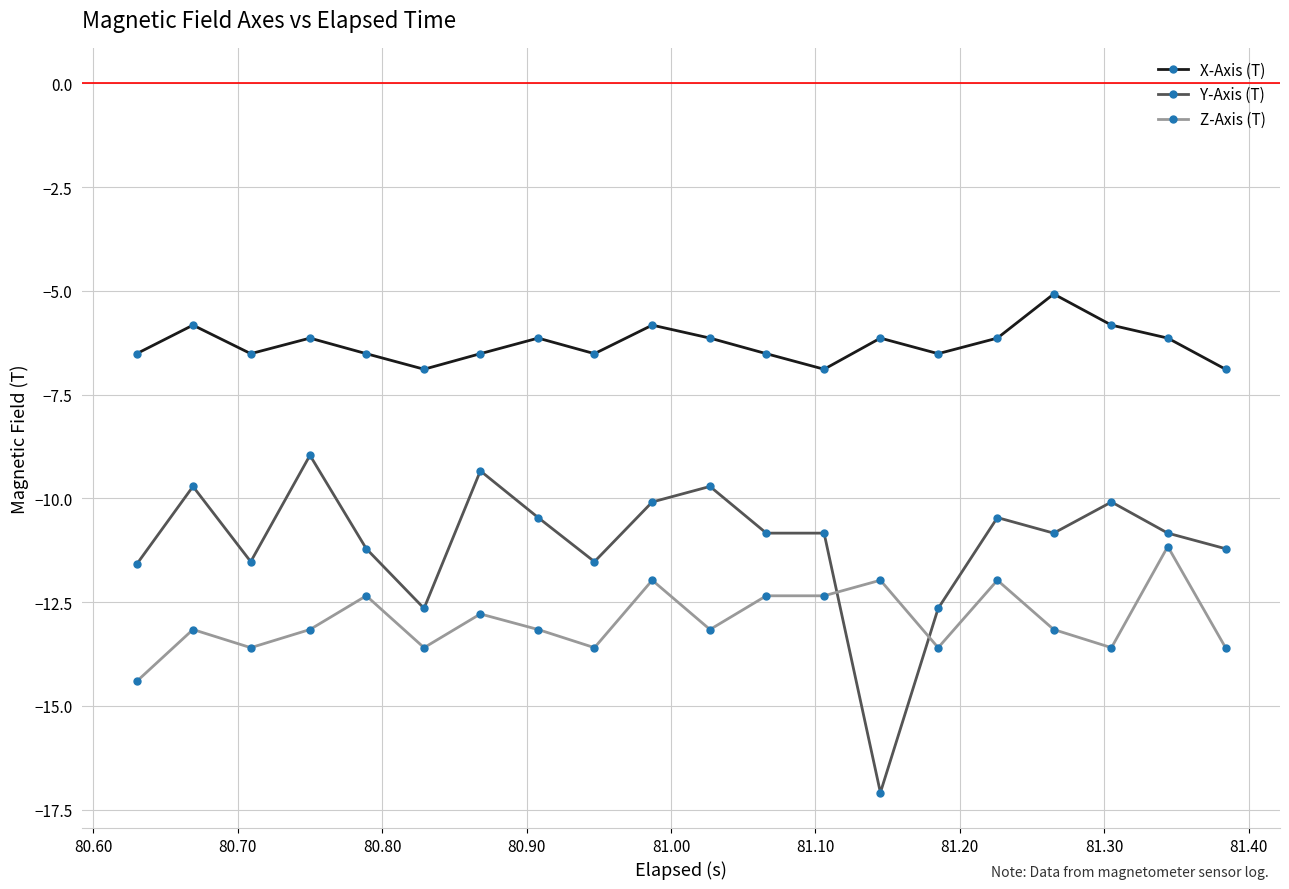

True or false: X-Axis (T) has more than 0 interior local peaks.

True